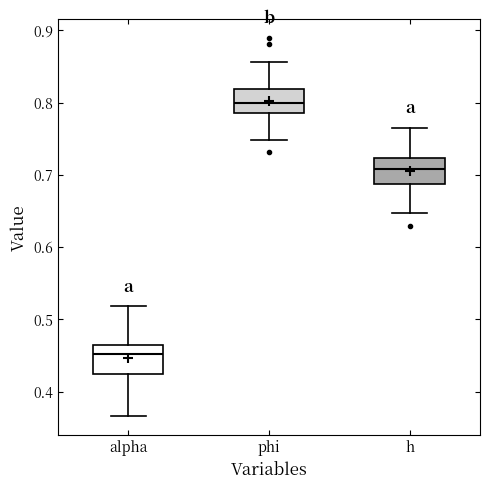

Which box has the lowest median line?

alpha